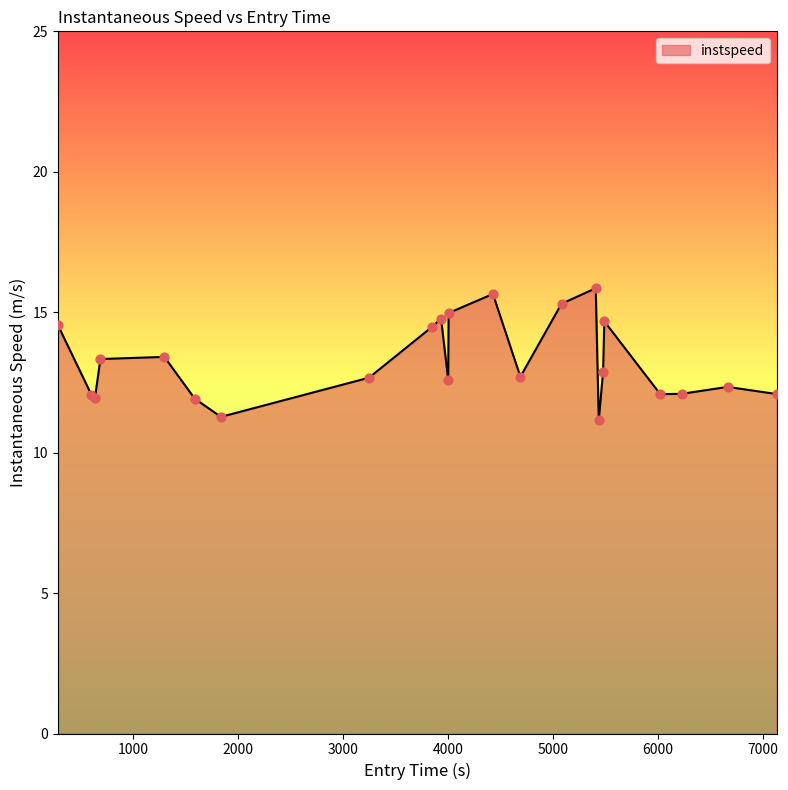

What is the maximum value shown in the chart?

15.9